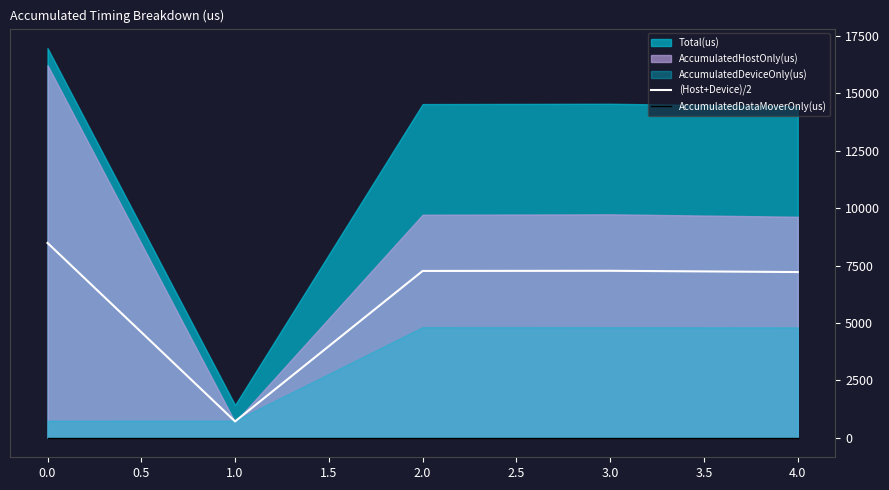

True or false: (Host+Device)/2 and AccumulatedDataMoverOnly(us) cross at least once.

False